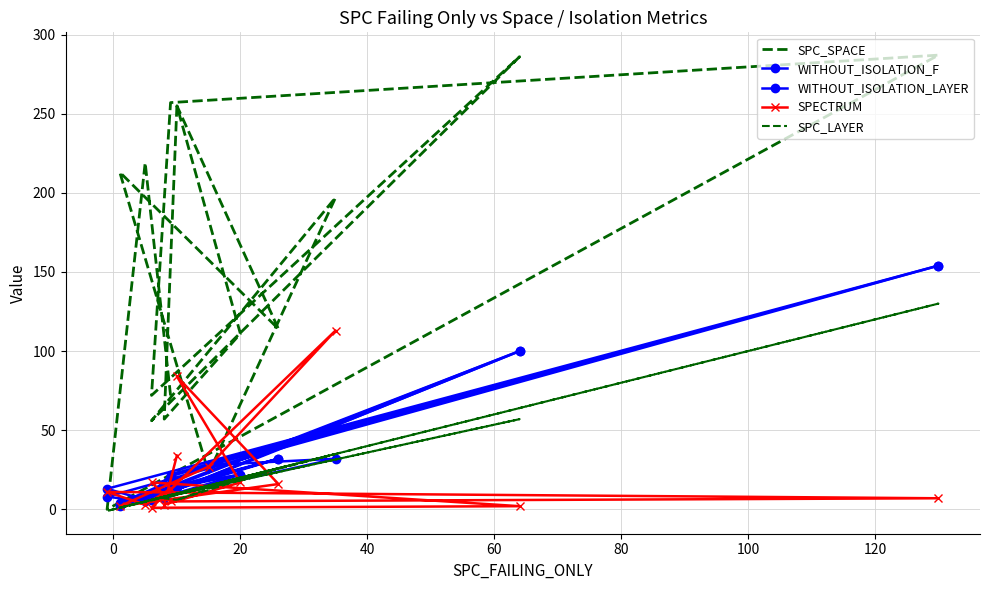

Where does the SPECTRUM series first go above 13?

80